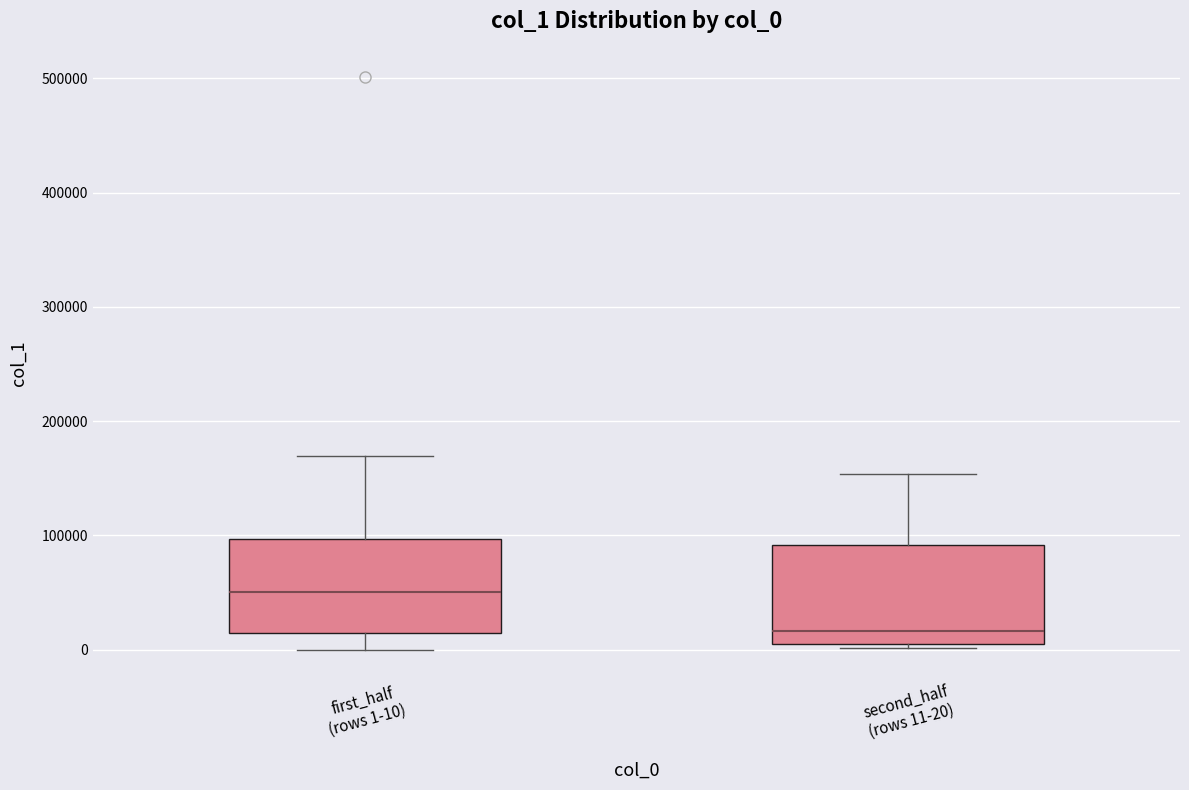

Reading left to right, read every box against the y-axis: the position of its median line, the range the box covers, and the ends of its whiskers. The values are not printed on the chart, so give them approximately, as read against the axis.

first_half (rows 1-10): median 50000, box 10000 to 100000, whiskers 0 to 170000
second_half (rows 11-20): median 20000, box 10000 to 90000, whiskers 0 to 150000